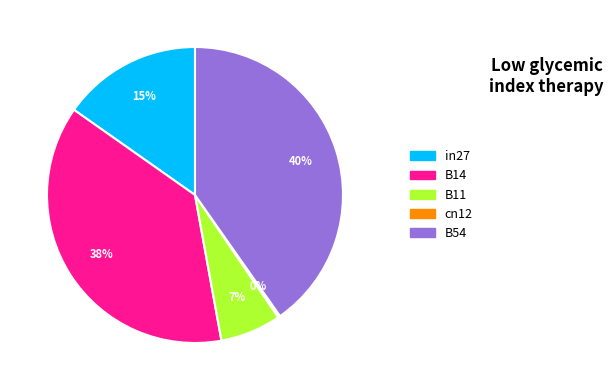

Does any single category account for the majority?

No